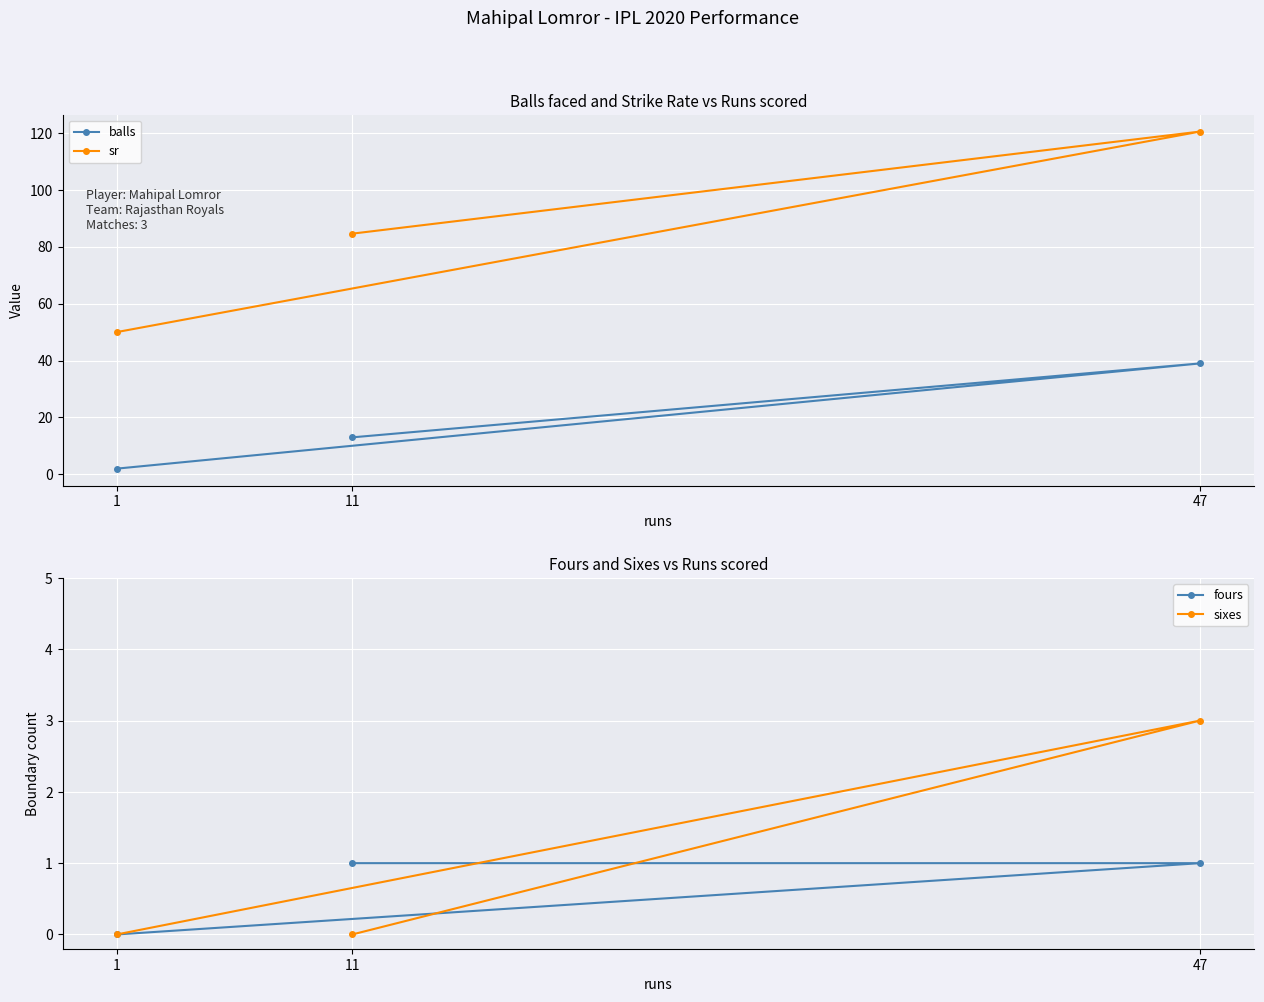

What is the value of the sr point at the 1st from the left?

50.0